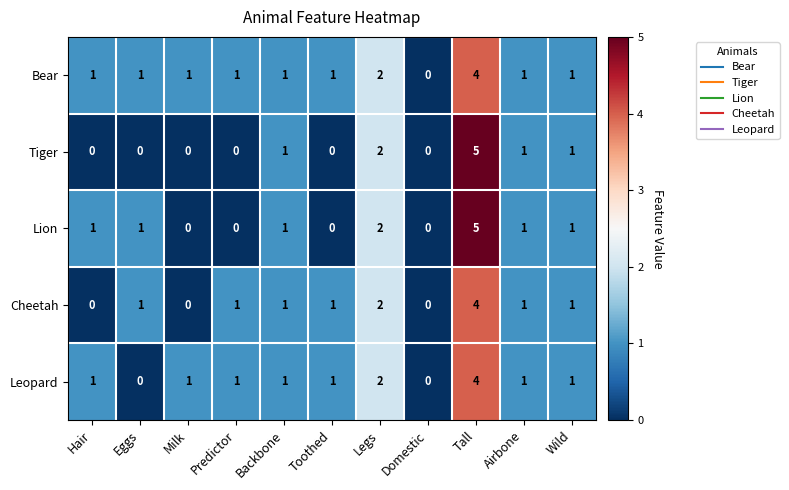

At which label does Cheetah reach its peak?

Tall